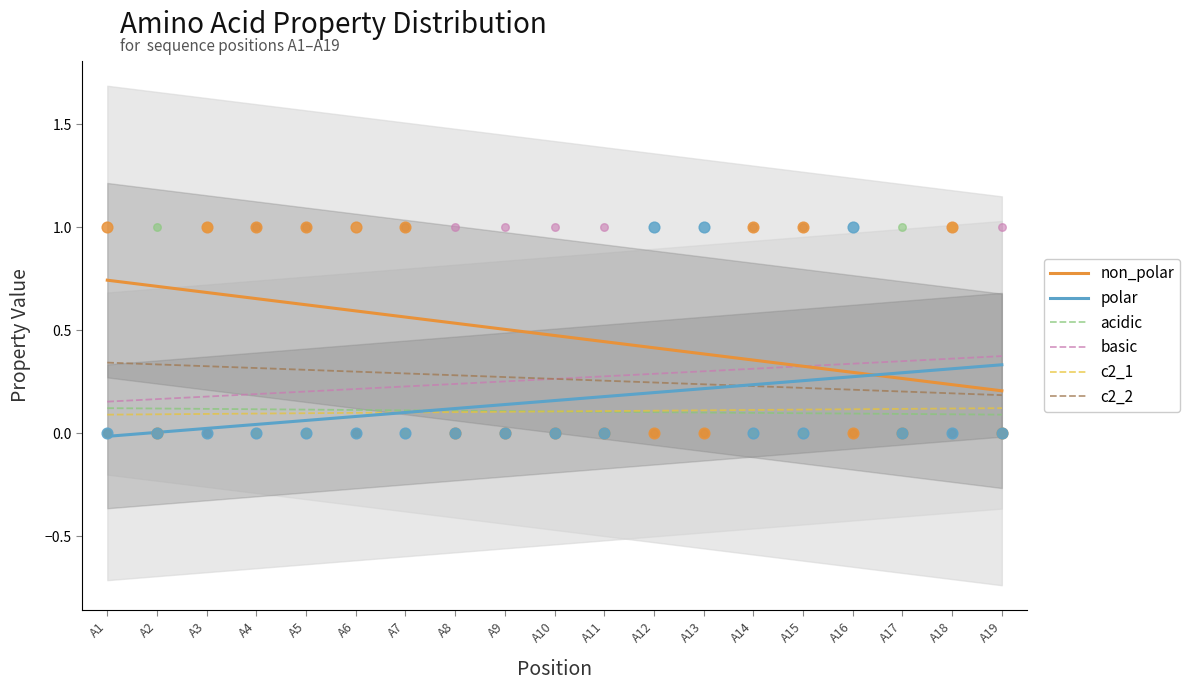

Which series reaches the maximum Y coordinate?

non_polar